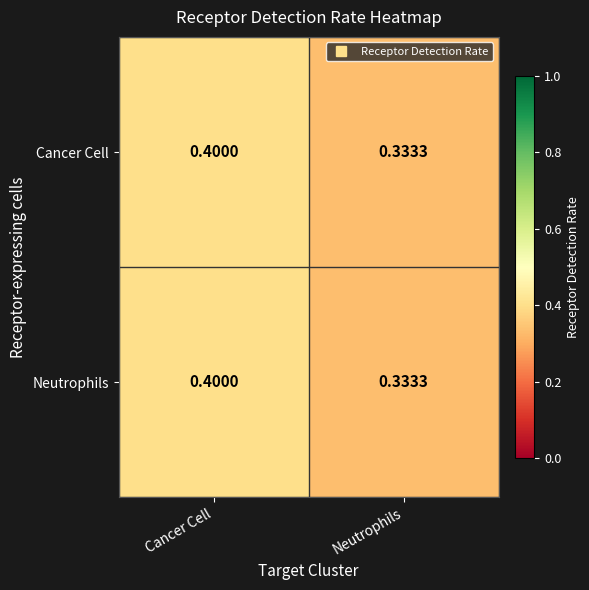

Where is Cancer Cell nearest to the value 0?

Neutrophils